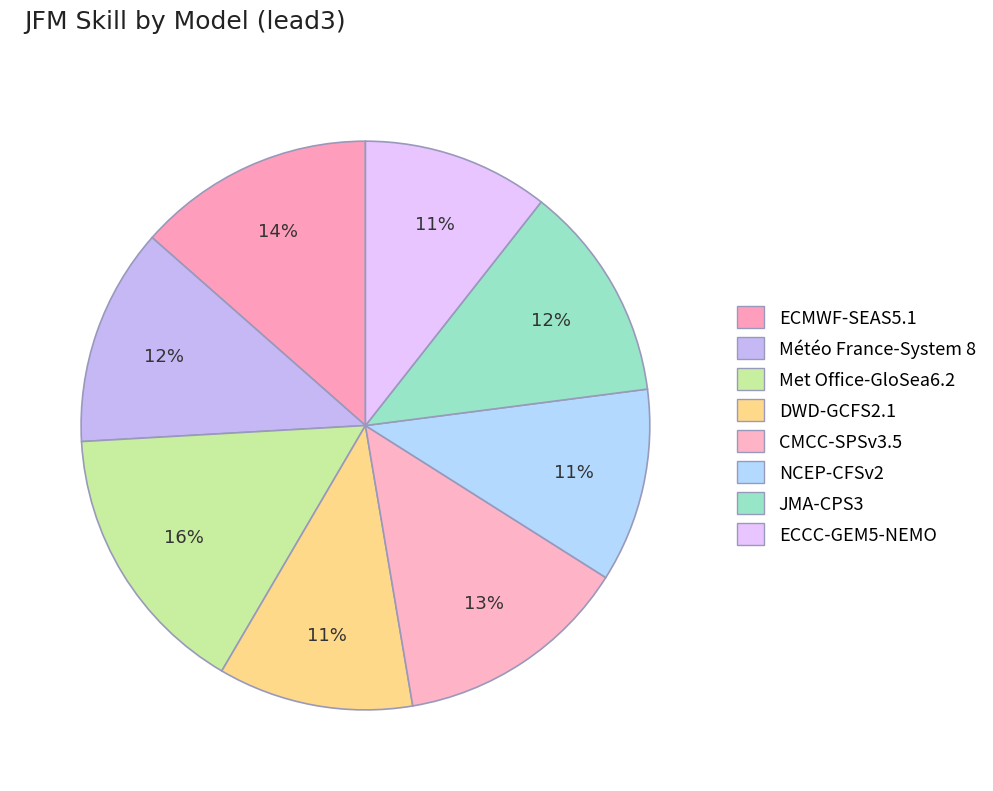

How many segments does this pie chart have?

8